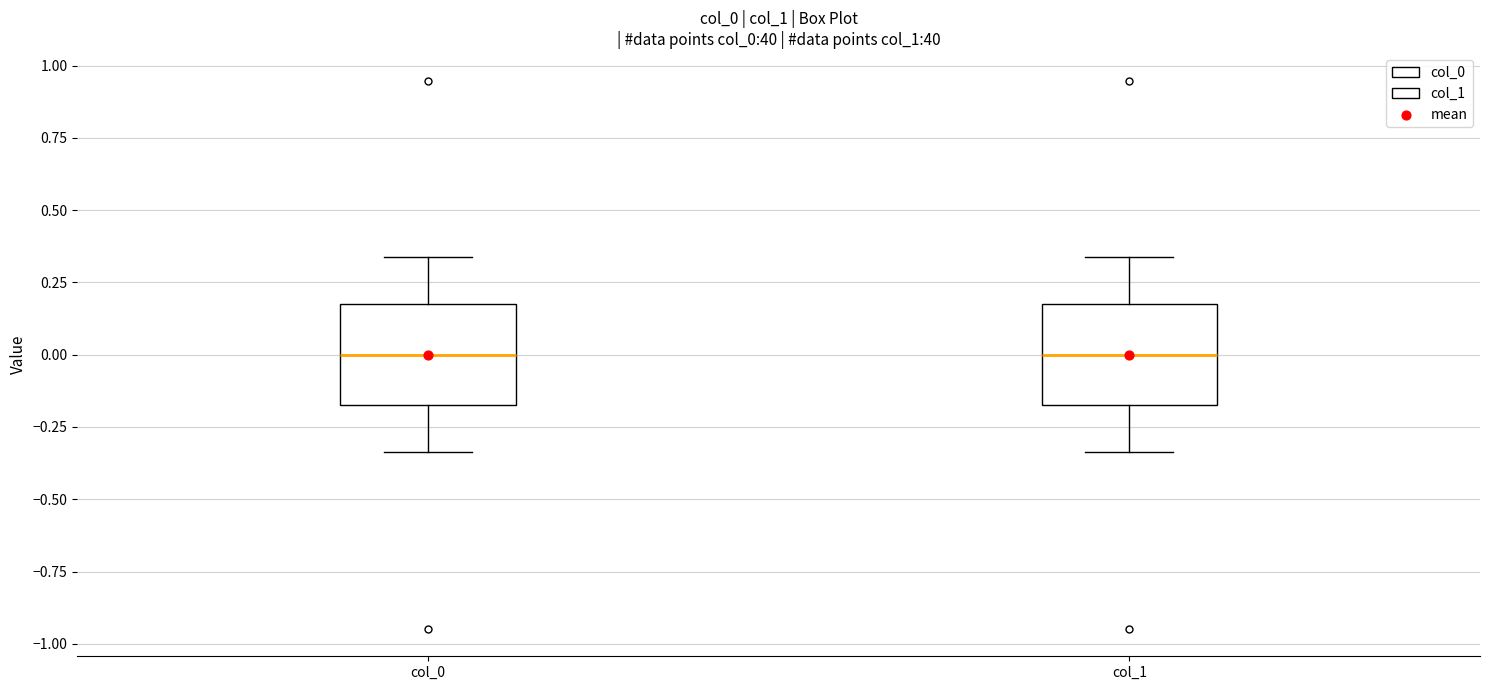

Reading left to right, transcribe this box plot: for each box, give where its median line is, the range the box spans, and where its two whiskers end, as read against the y-axis. The values are not printed on the chart, so give them approximately, as read against the axis.

col_0: median 0.00, box -0.15 to 0.15, whiskers -0.35 to 0.35
col_1: median 0.00, box -0.15 to 0.15, whiskers -0.35 to 0.35